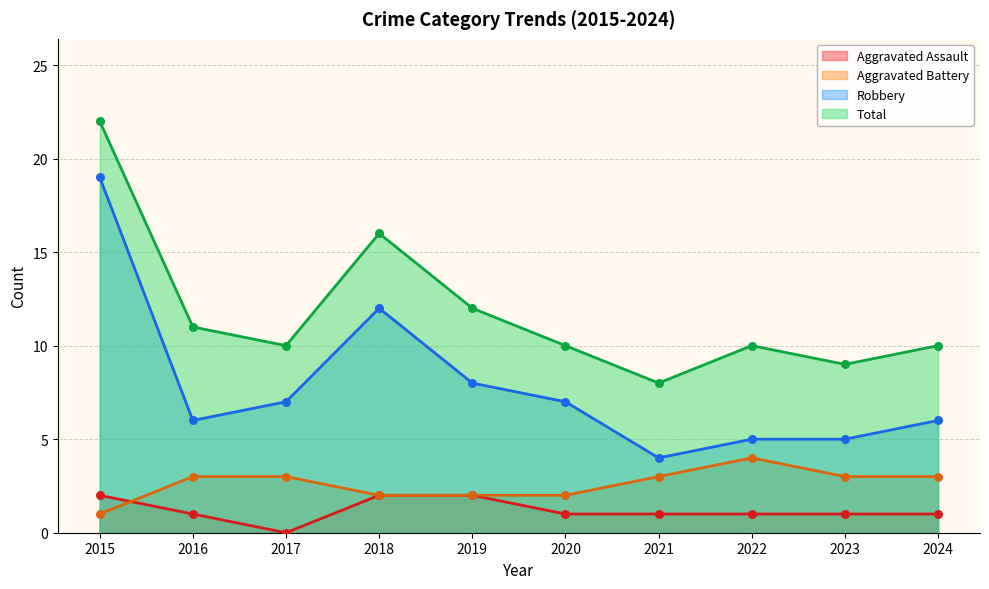

Which series has the widest spread of Y values?

Robbery